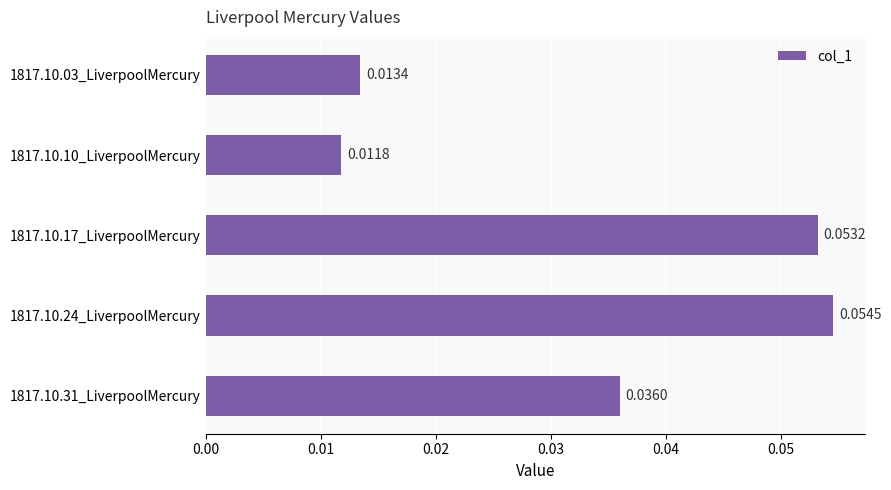

Are the bars horizontal?

Yes